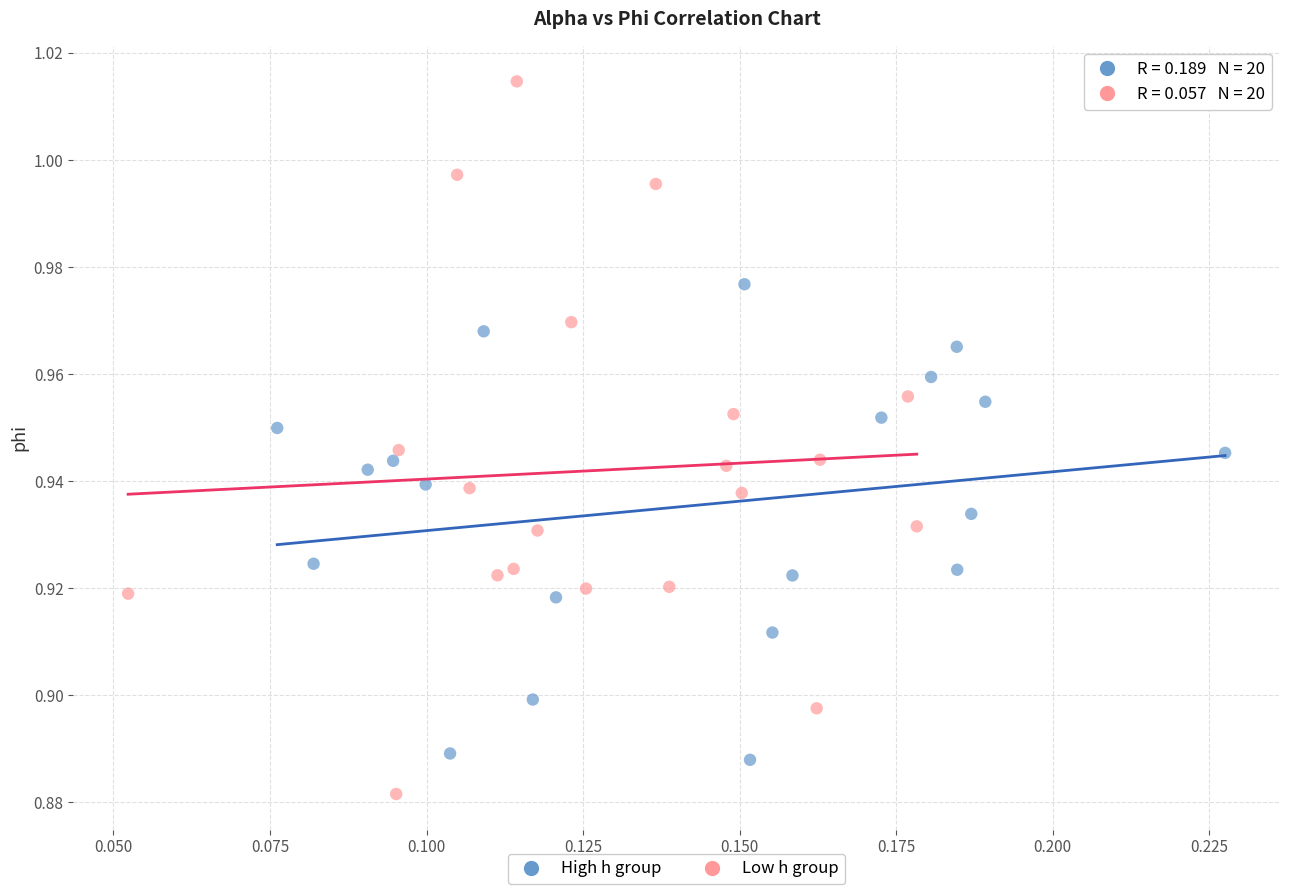

Which series reaches the minimum Y coordinate?

Low h group